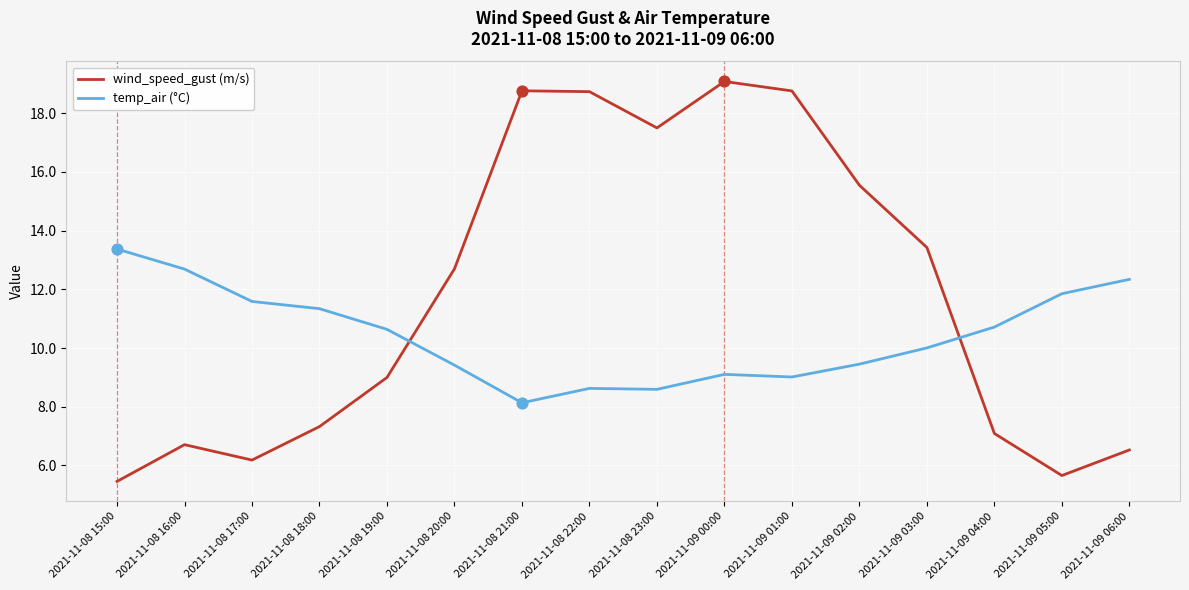

What are all the series names shown in the legend?

wind_speed_gust (m/s), temp_air (°C)